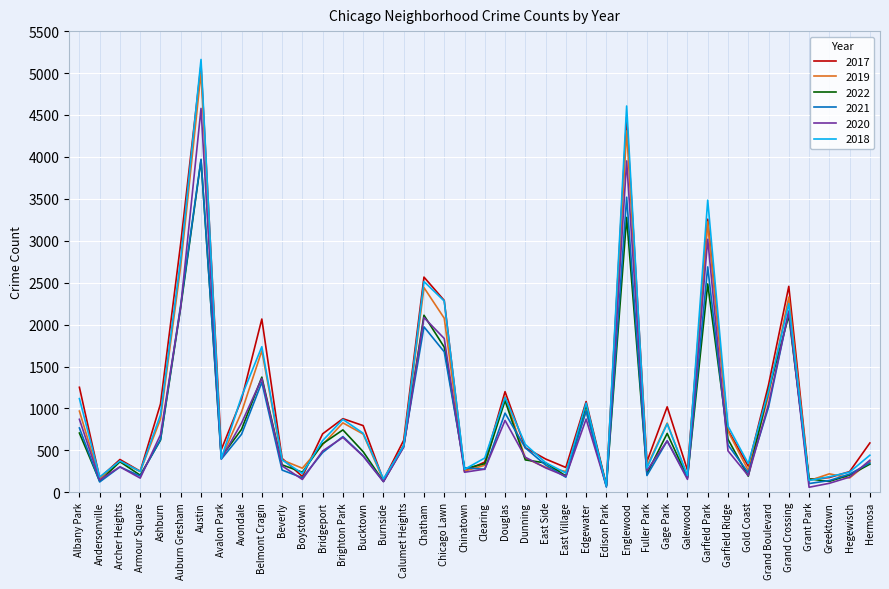

Does the chart have visible grid lines?

Yes